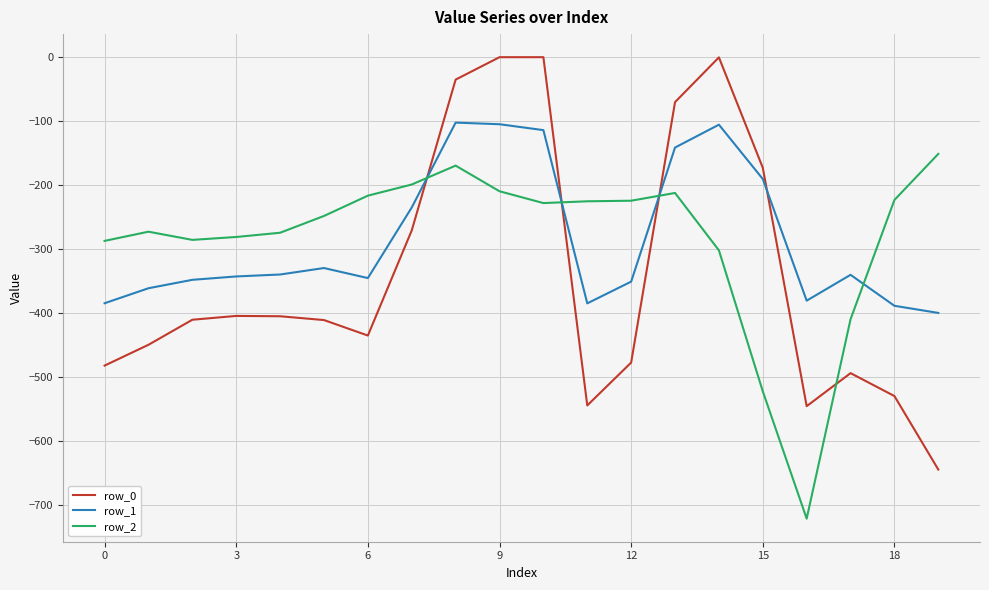

Rank the series by their maximum value, from lowest to highest.

row_2, row_1, row_0